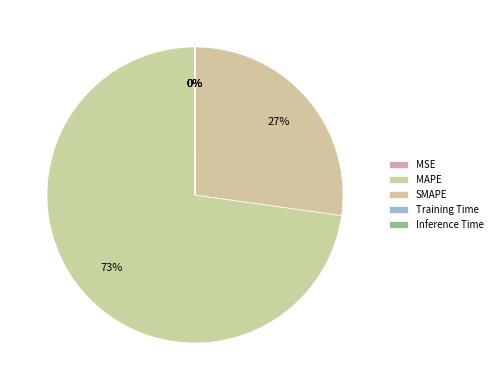

Is there any slice that represents more than half of the pie?

Yes